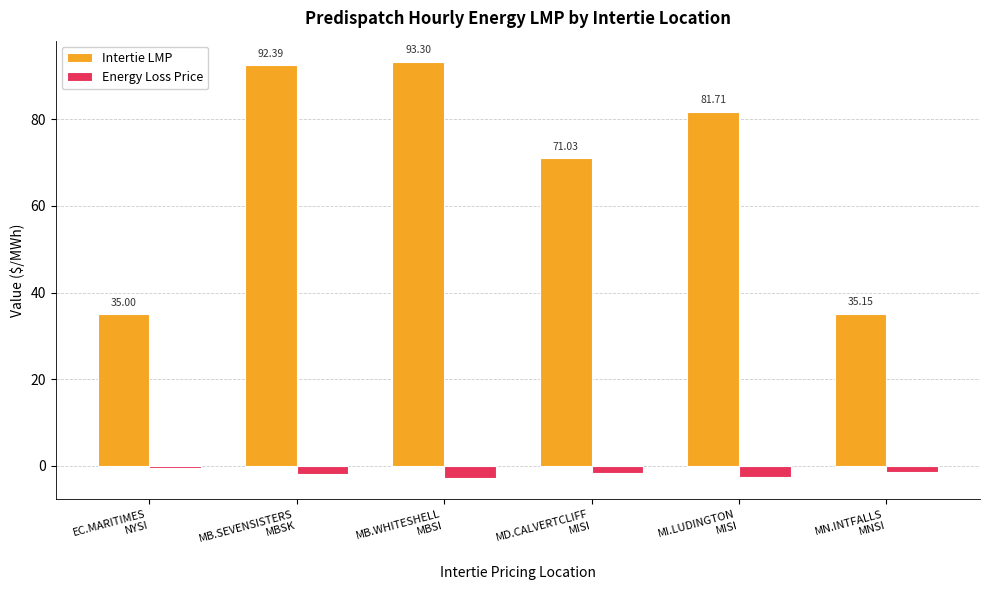

What is the difference between the maximum and minimum values in the Intertie LMP series?

58.3